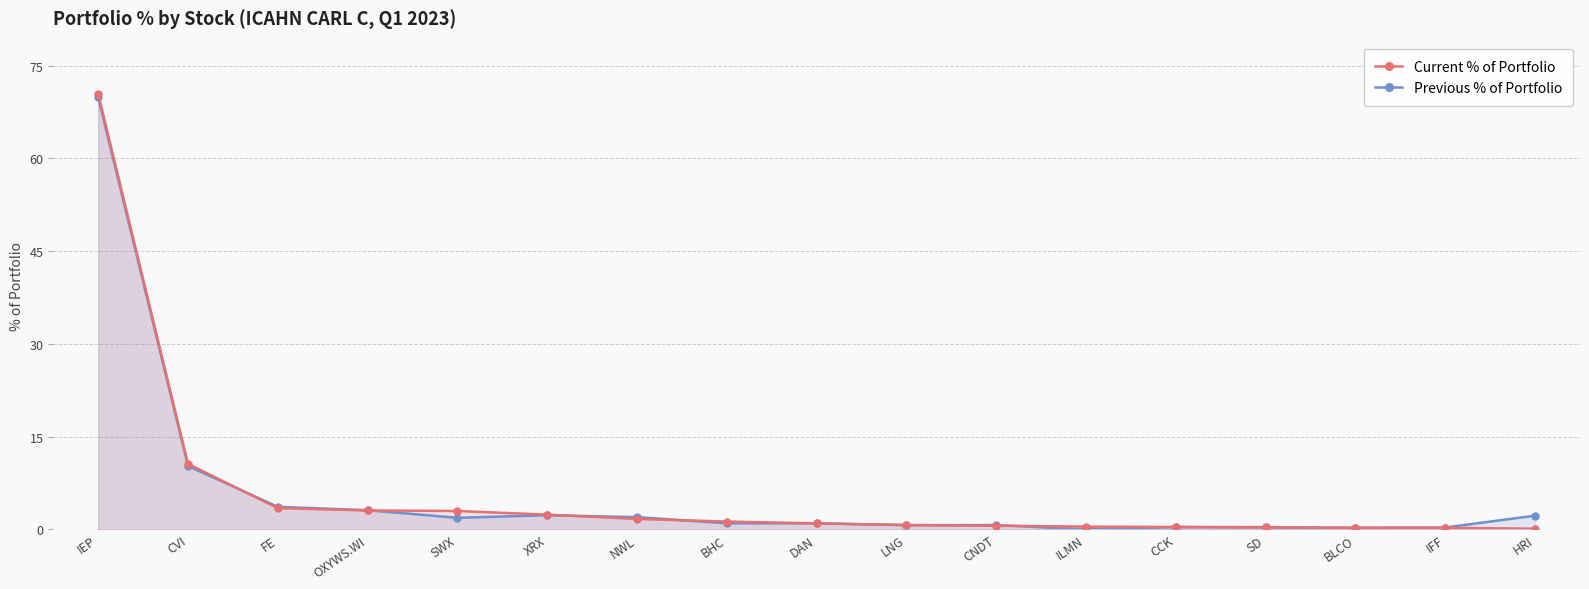

Reading left to right, extract all data points from this chart.

Current % of Portfolio: IEP=70.4	CVI=10.6	FE=3.4	OXYWS.WI=3.1	SWX=3.0	XRX=2.4	NWL=1.7	BHC=1.3	DAN=1.0	LNG=0.7	CNDT=0.6	ILMN=0.5	CCK=0.4	SD=0.3	BLCO=0.3	IFF=0.3	HRI=0.1
Previous % of Portfolio: IEP=69.8	CVI=10.3	FE=3.7	OXYWS.WI=3.1	SWX=1.9	XRX=2.3	NWL=2.0	BHC=1.0	DAN=1.0	LNG=0.7	CNDT=0.7	ILMN=0.0	CCK=0.4	SD=0.4	BLCO=0.2	IFF=0.3	HRI=2.2